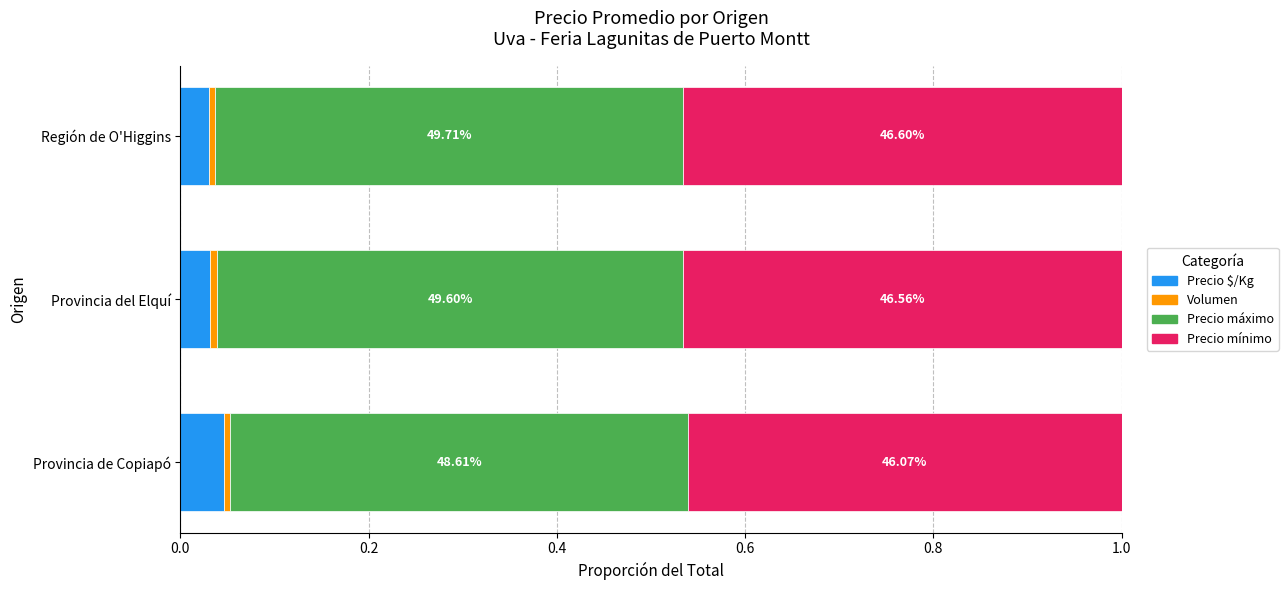

How many categories are shown in the chart?

3